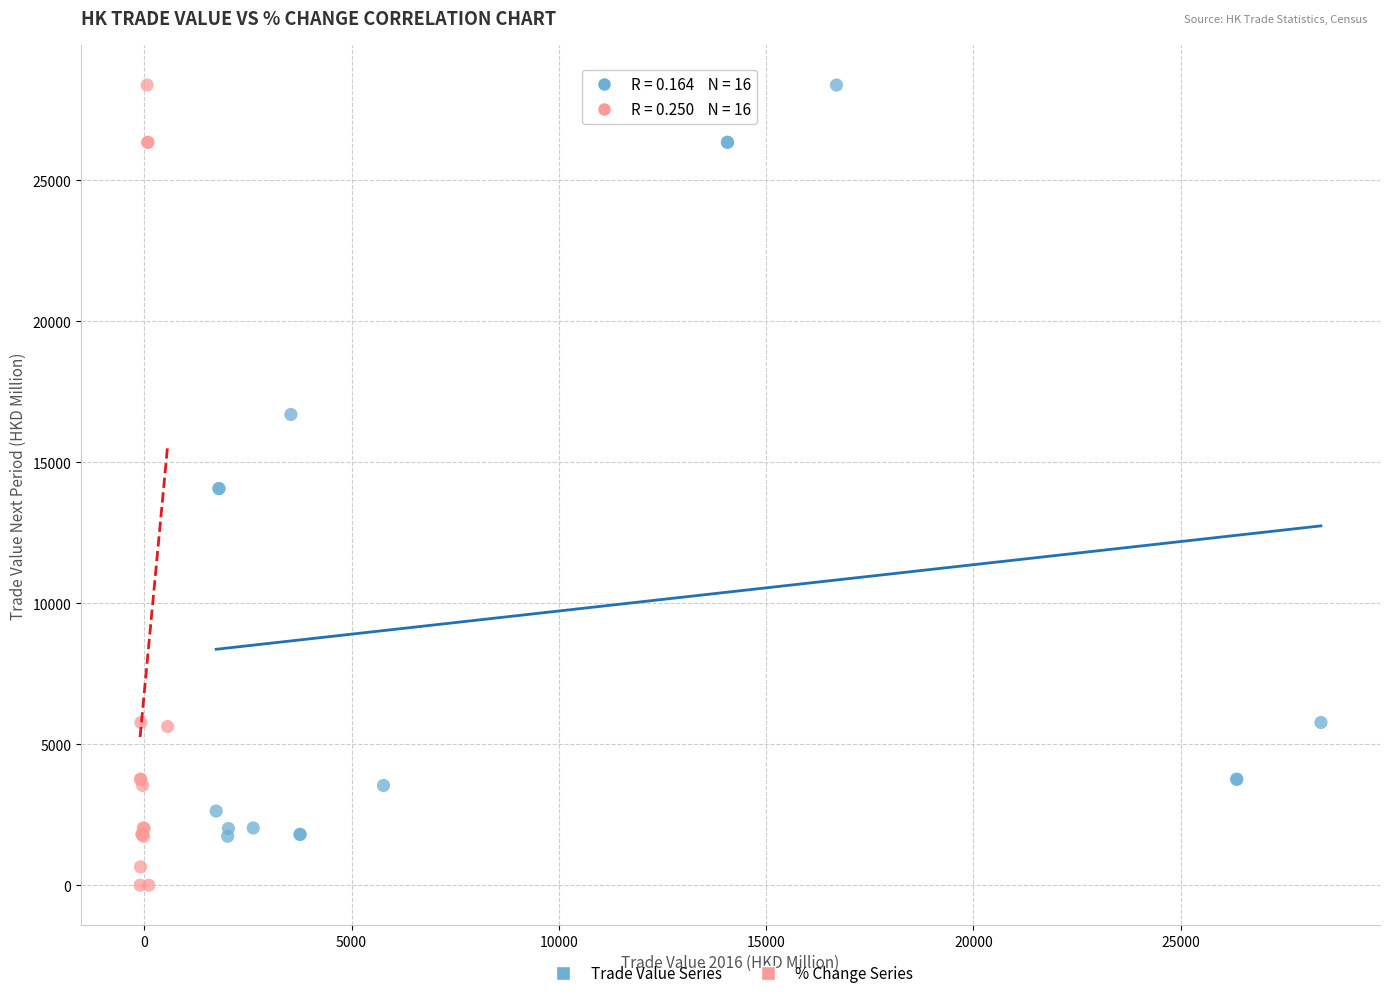

What are all the series names shown in the legend?

Trade Value Series, % Change Series